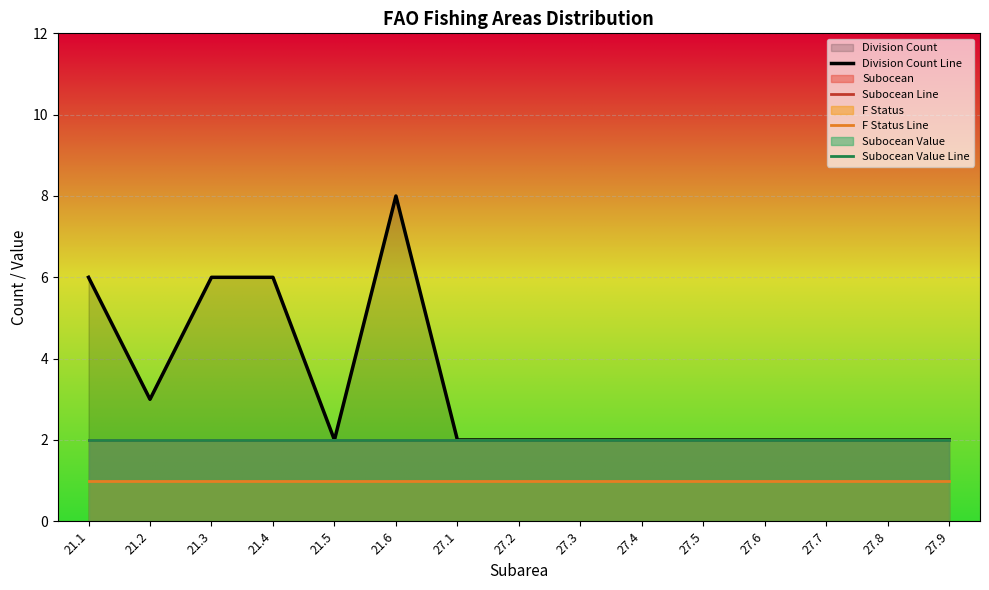

At which category does Division Count Line reach its first local valley?

21.2